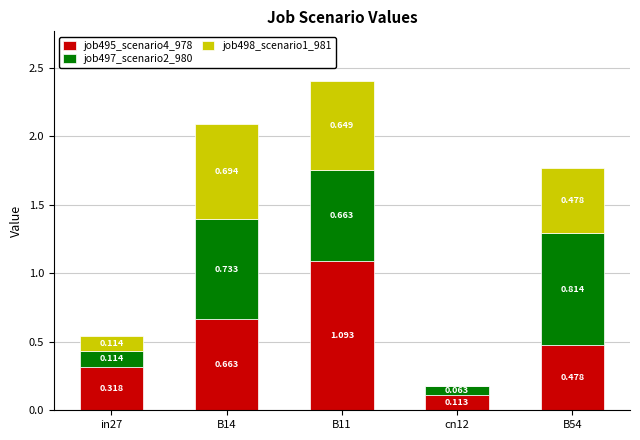

What are all the series names shown in the legend?

job495_scenario4_978, job497_scenario2_980, job498_scenario1_981